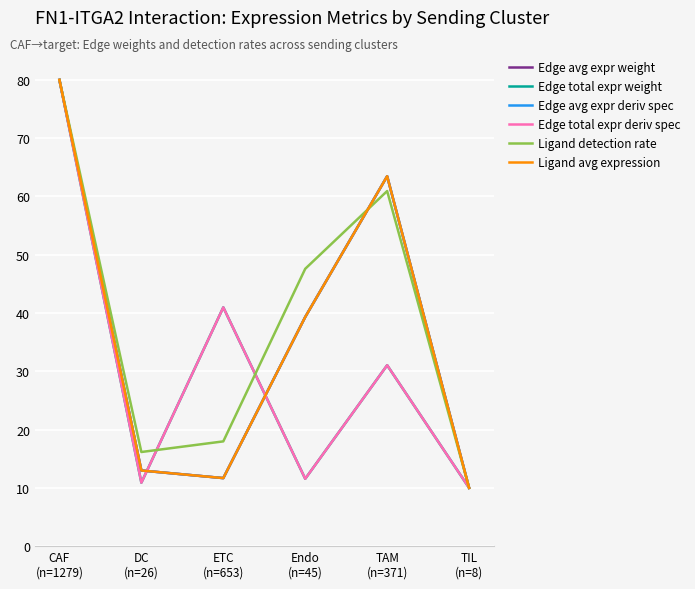

Does the chart have visible grid lines?

Yes